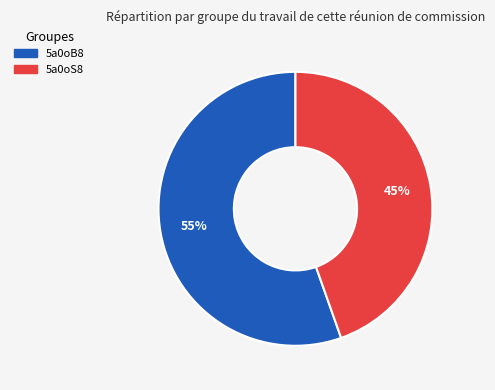

To the nearest percent, what is the average slice percentage?

50%